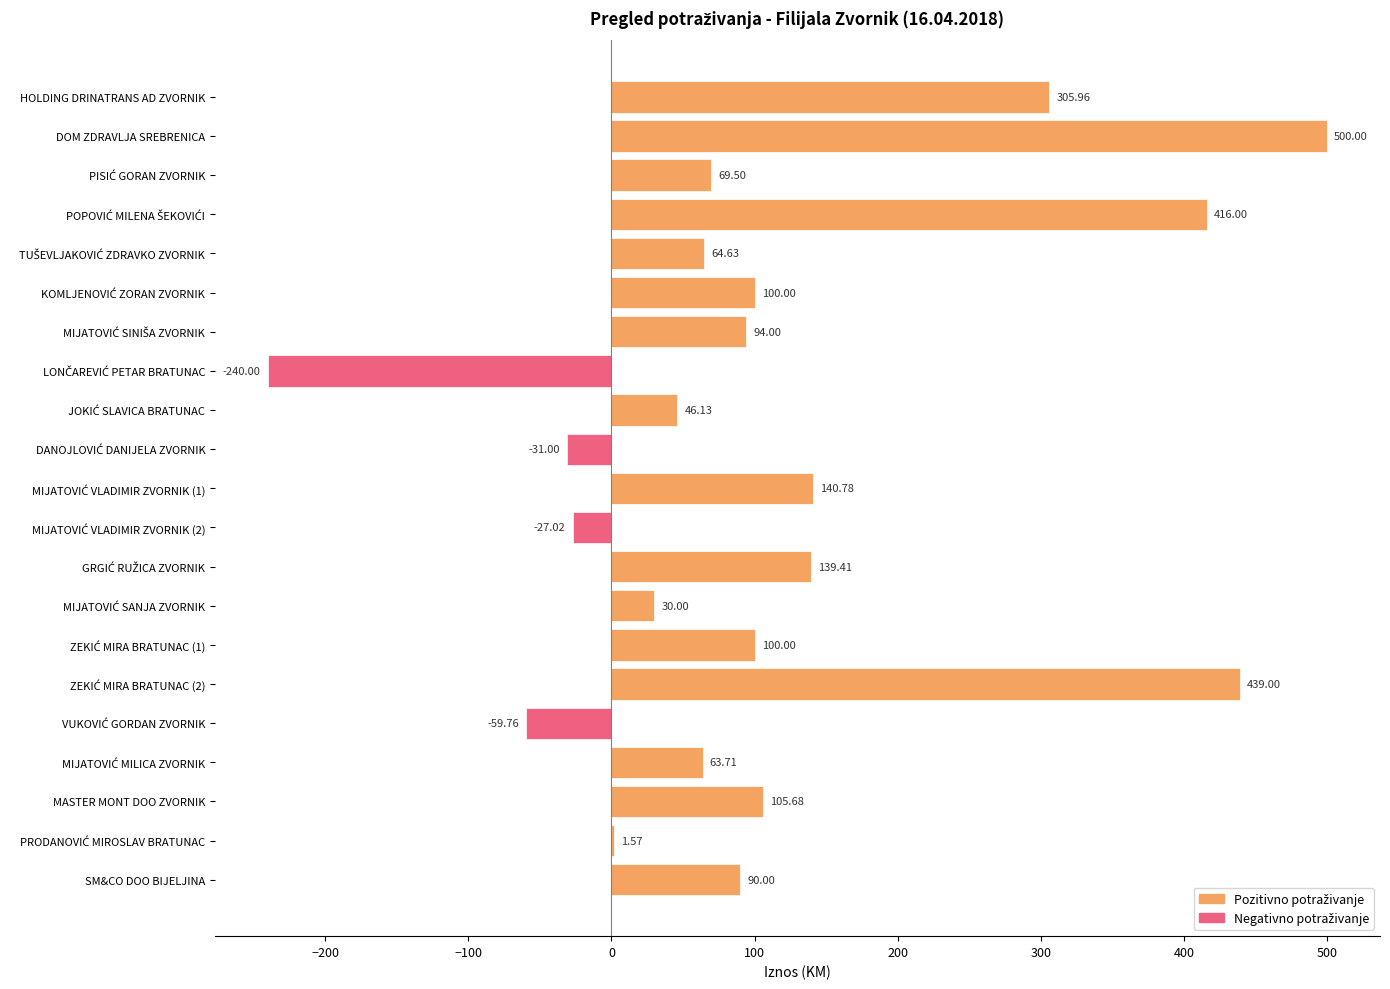

Which label corresponds to the largest value in the chart?

DOM ZDRAVLJA SREBRENICA